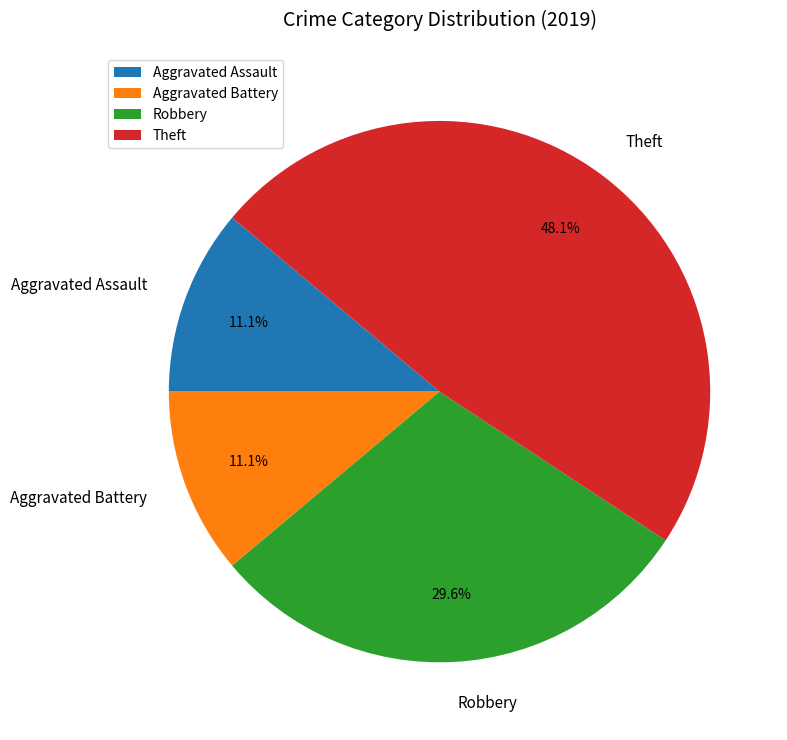

To the nearest percent, what portion does Aggravated Battery represent?

11%